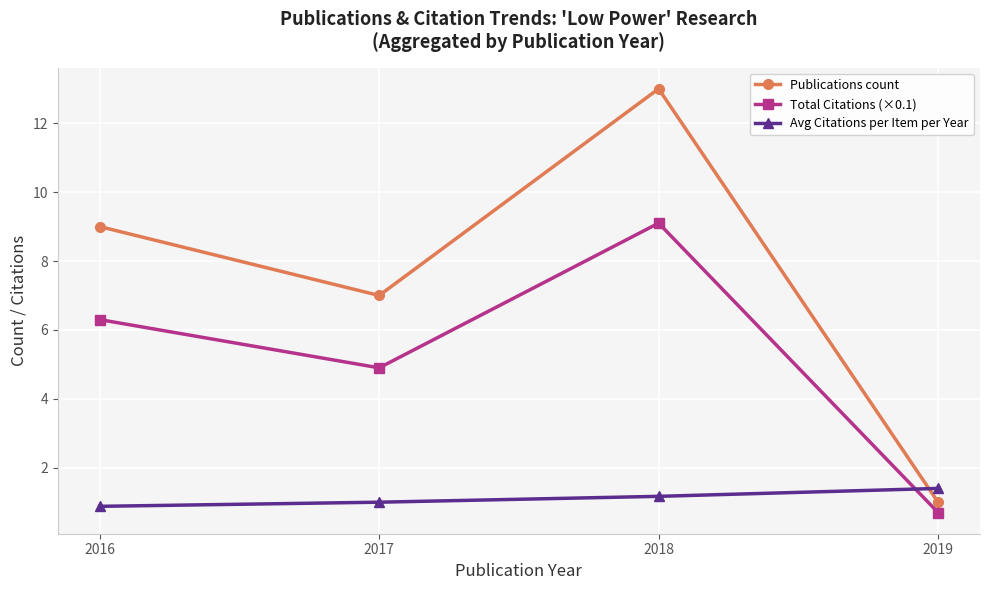

Does the chart display data point markers on the line(s)?

Yes